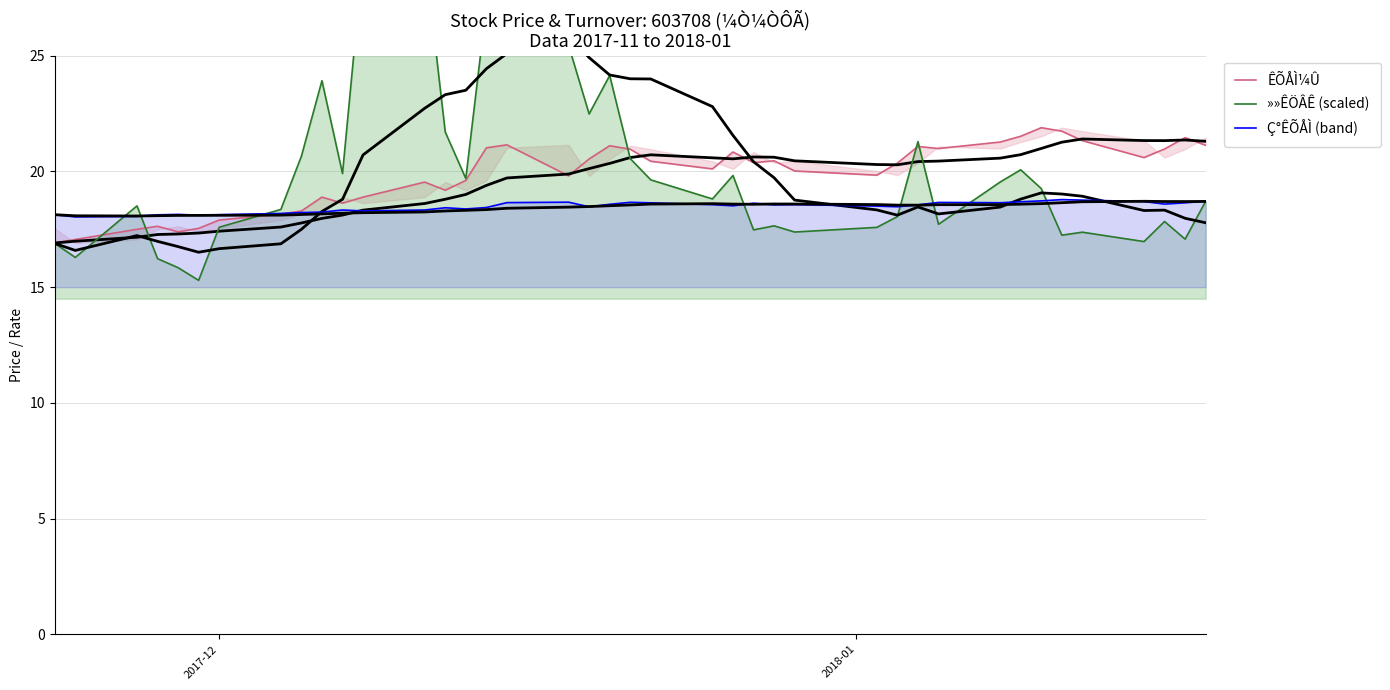

What is the average value of the Ç°ÊÕÅÌ (band) series?

18.5